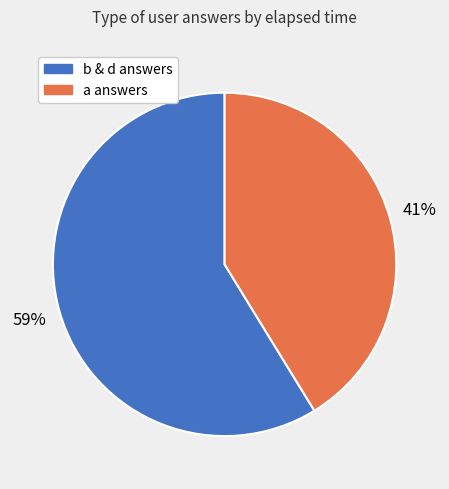

Is there any slice that represents more than half of the pie?

Yes